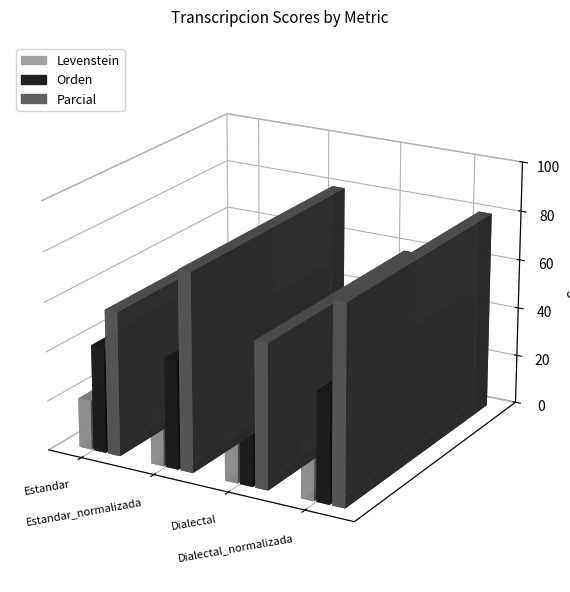

Between Estandar_normalizada and Dialectal_normalizada, which series saw the biggest shift?

Levenstein